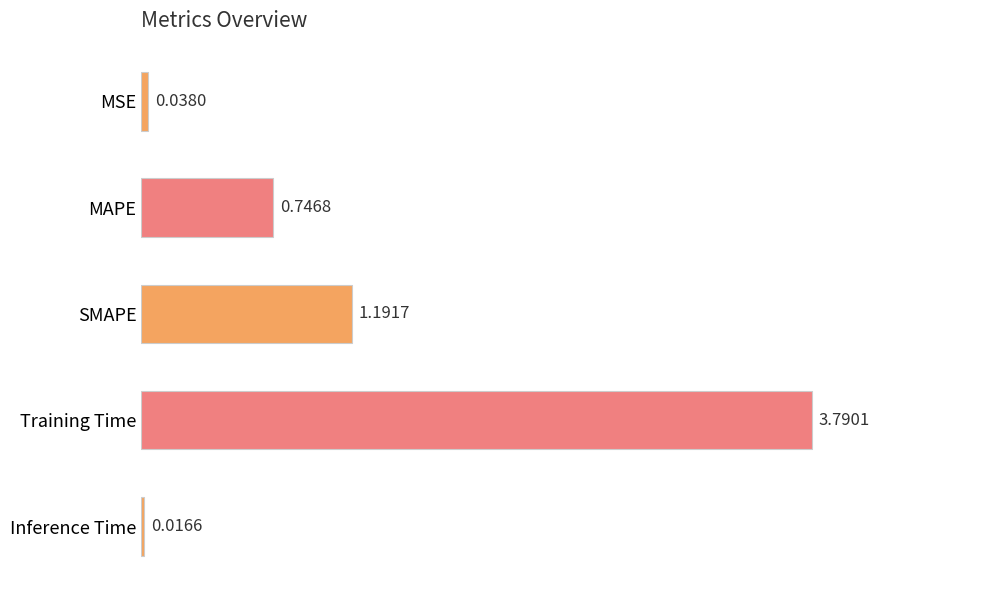

Where is the data nearest to the value 1?

SMAPE